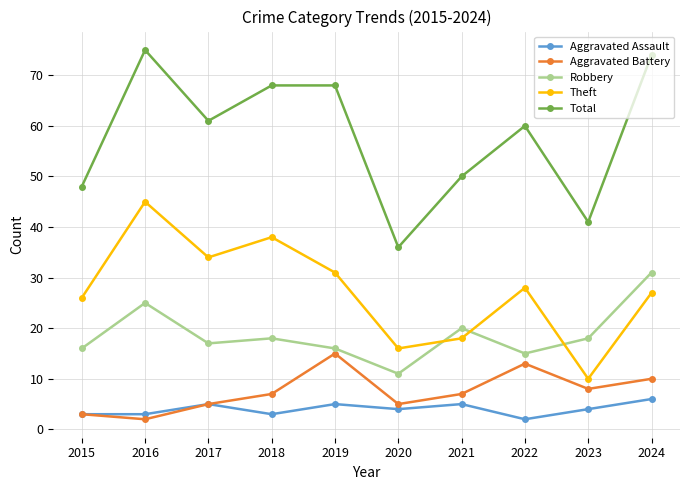

True or false: Aggravated Battery and Robbery cross at least once.

False